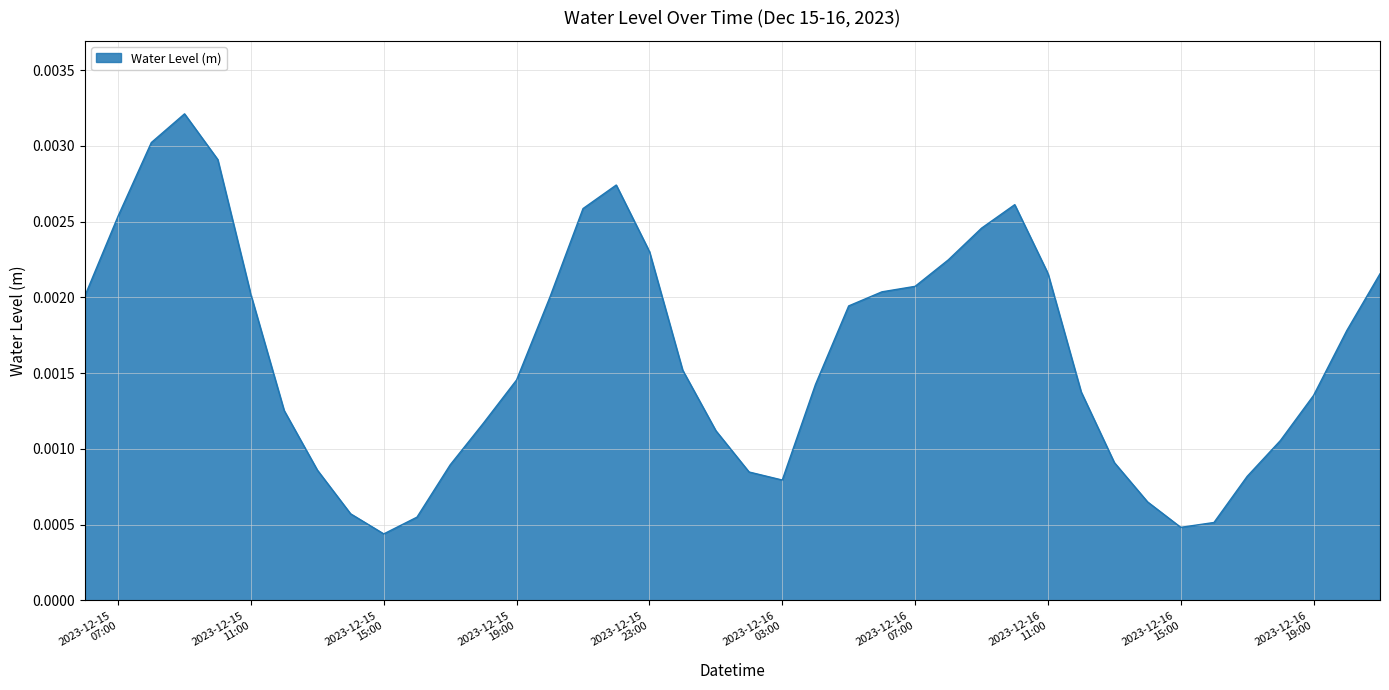

How many lines are shown in the chart?

1